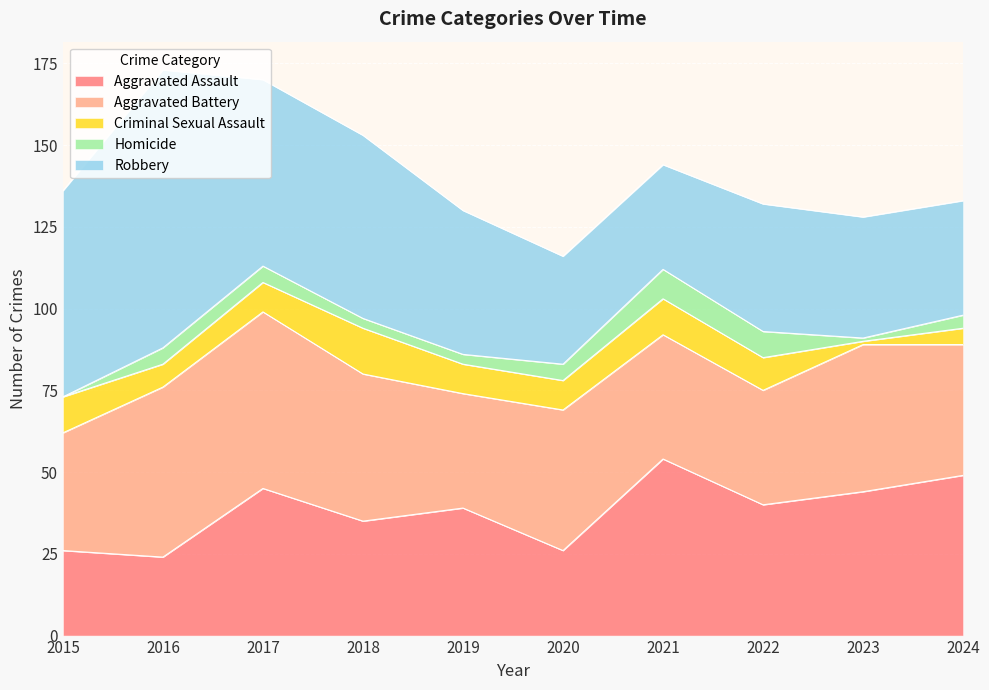

Rank the series at 2017 from lowest to highest value.

Homicide, Criminal Sexual Assault, Aggravated Assault, Aggravated Battery, Robbery